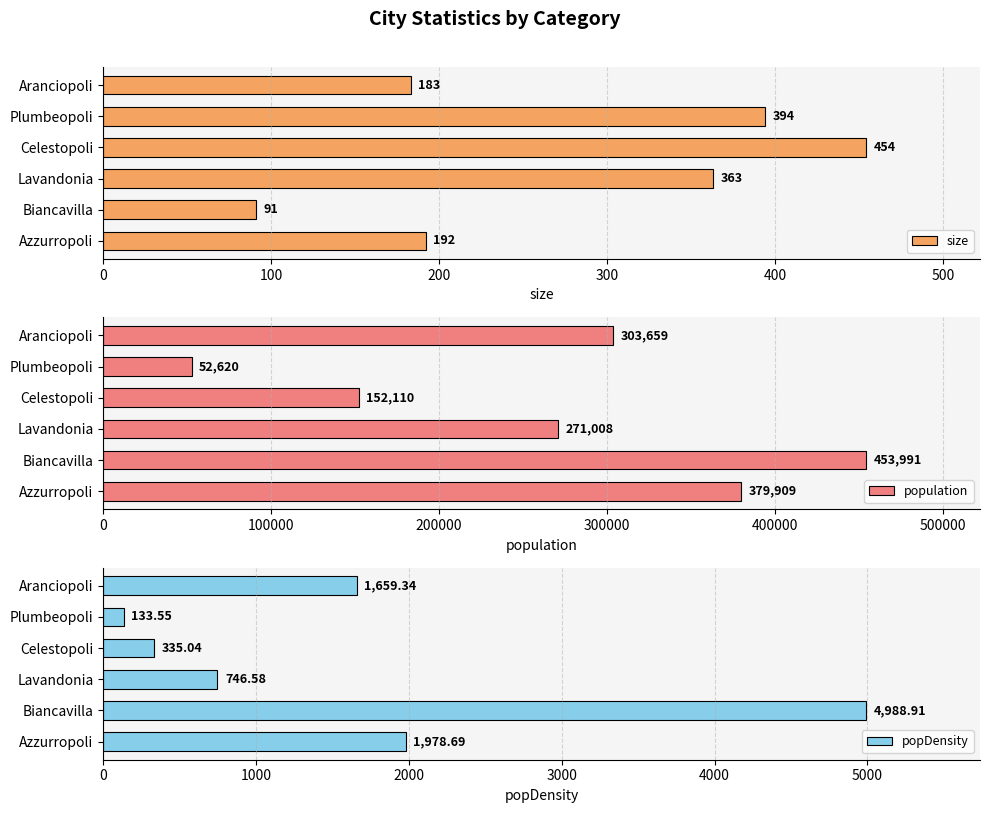

What is the lowest value of the size series?

91